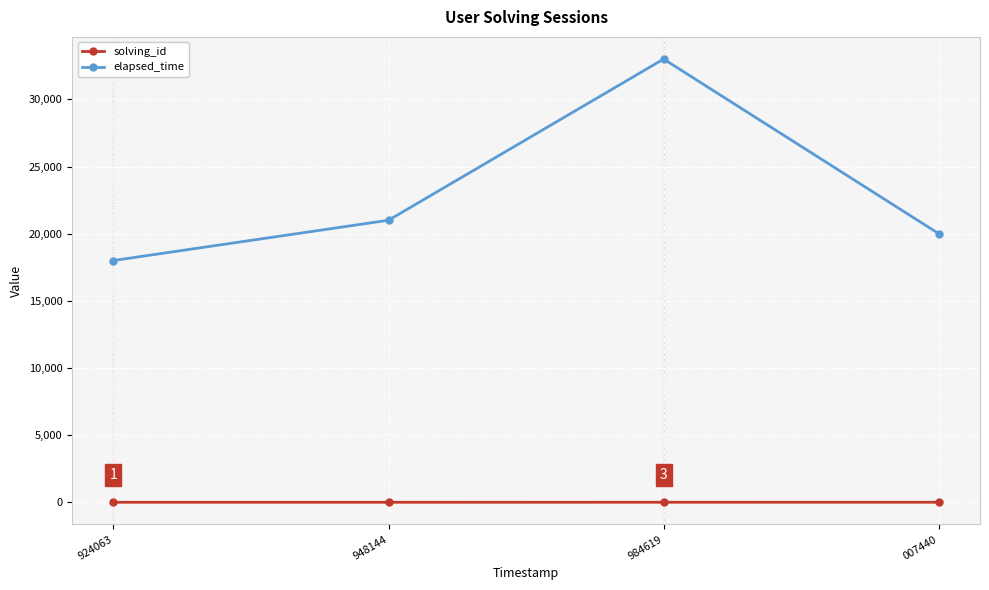

What is the value of the solving_id point at the 4th from the left?

4